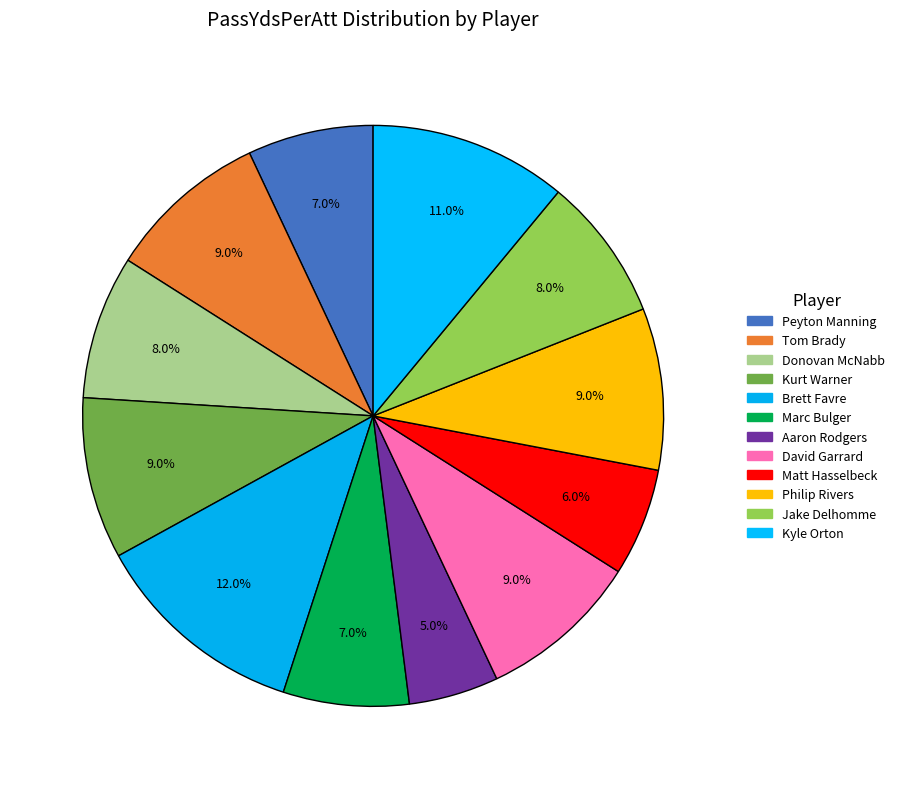

How many slices are in this pie chart?

12